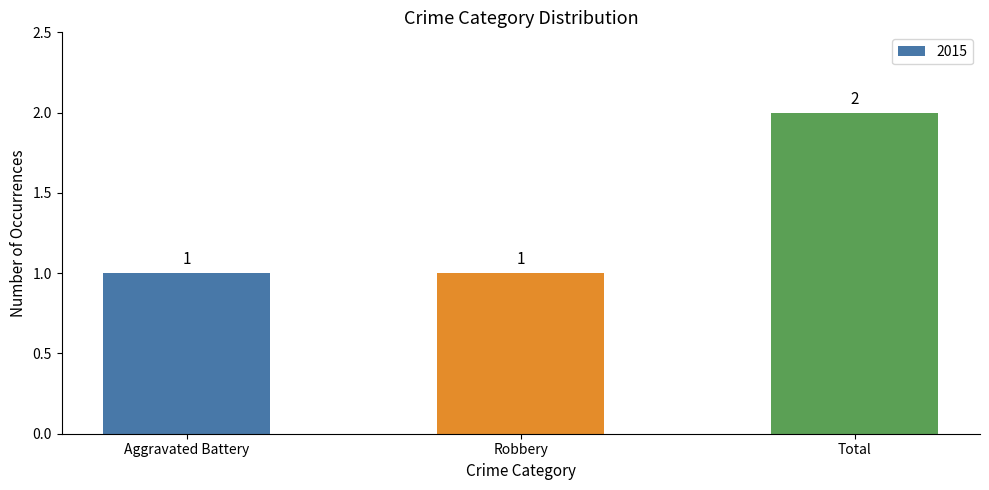

Are the bars grouped side by side (vs. stacked)?

No